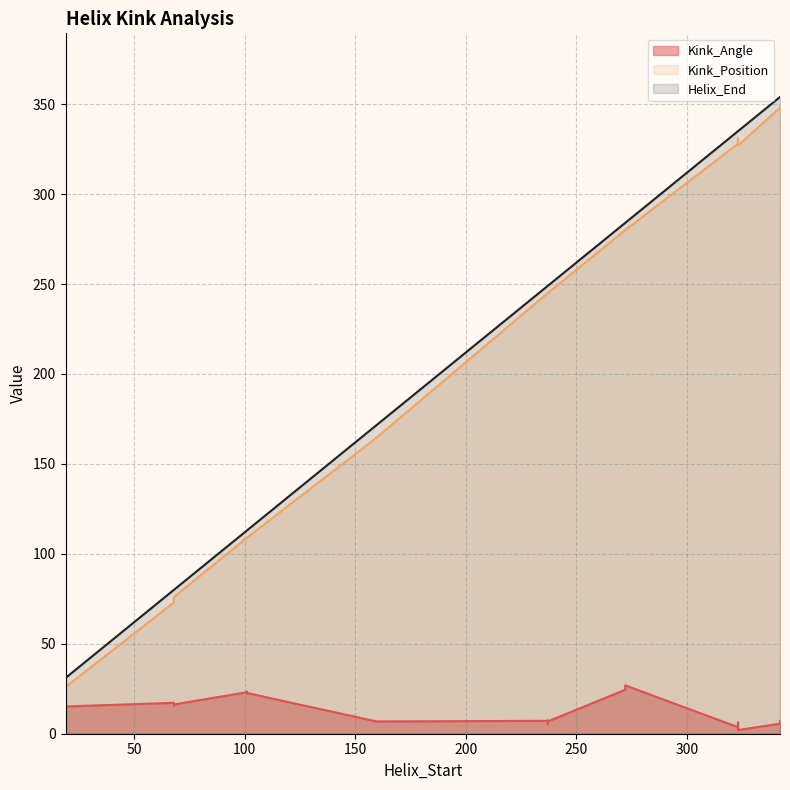

Reading right to left, transcribe all the data shown in this chart.

Kink_Angle: 6.2	3.7	26.9	7.2	6.9	22.5	15.8	12.2	7.2	2.6	24.7	5.3	7.0	22.7	17.2	15.2	5.6	2.1	24.5	6.8	6.9	23.4	15.4	14.7	7.1	6.3	24.4	7.3	6.8	23.1	16.3	15.1
Kink_Position: 349.0	328.0	280.0	245.0	164.0	109.0	76.0	26.0	349.0	328.0	280.0	245.0	164.0	109.0	73.0	26.0	348.0	327.0	280.0	245.0	164.0	109.0	76.0	26.0	349.0	331.0	280.0	245.0	164.0	109.0	76.0	26.0
Helix_End: 354.0	335.0	284.0	249.0	171.0	113.0	80.0	31.0	354.0	335.0	284.0	249.0	171.0	113.0	80.0	31.0	354.0	335.0	284.0	249.0	171.0	113.0	80.0	31.0	354.0	335.0	284.0	249.0	171.0	113.0	80.0	31.0